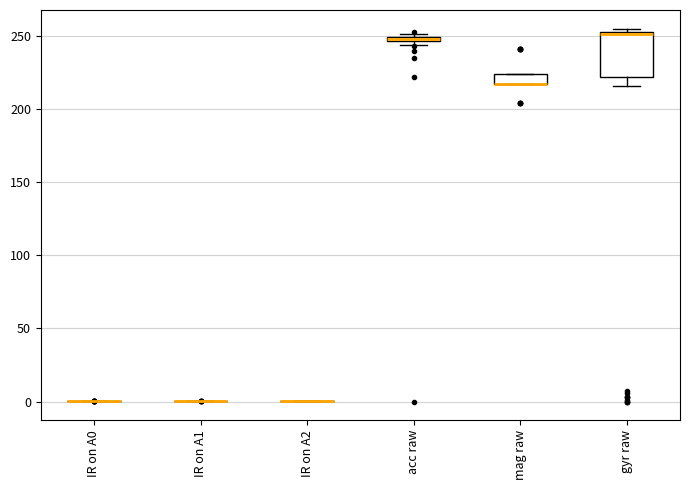

Comparing the boxes themselves (not the whiskers), which one is the tallest?

gyr raw